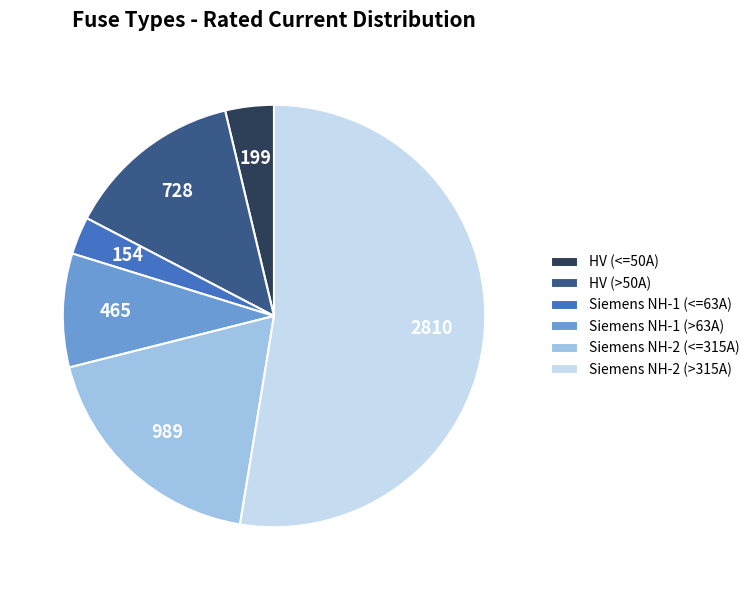

Is there a majority slice in this chart?

Yes